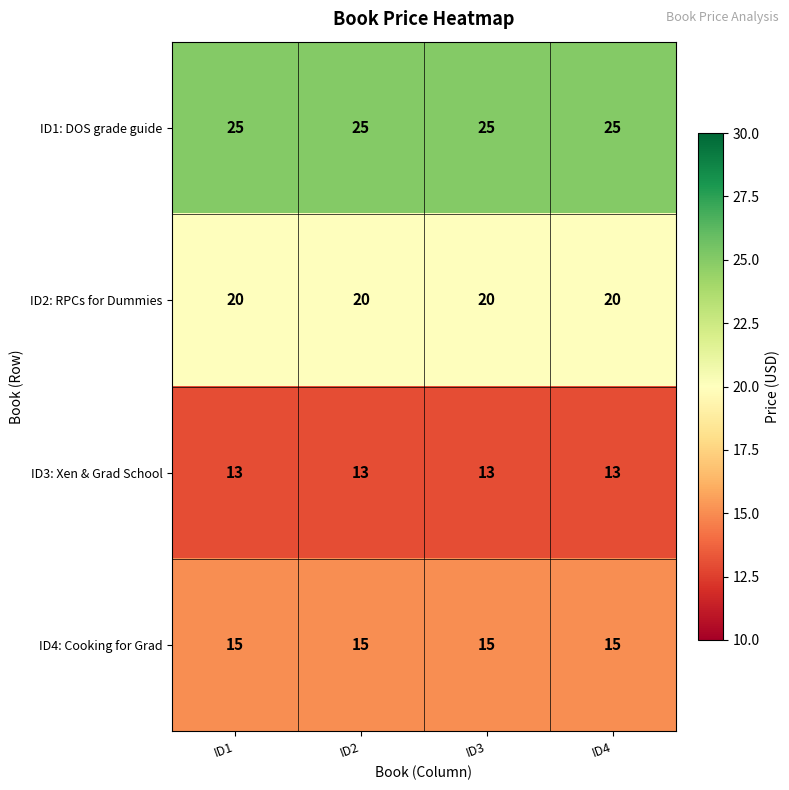

Is the value of ID3: Xen & Grad School at ID2 greater than the value of ID1: DOS grade guide at ID4?

No